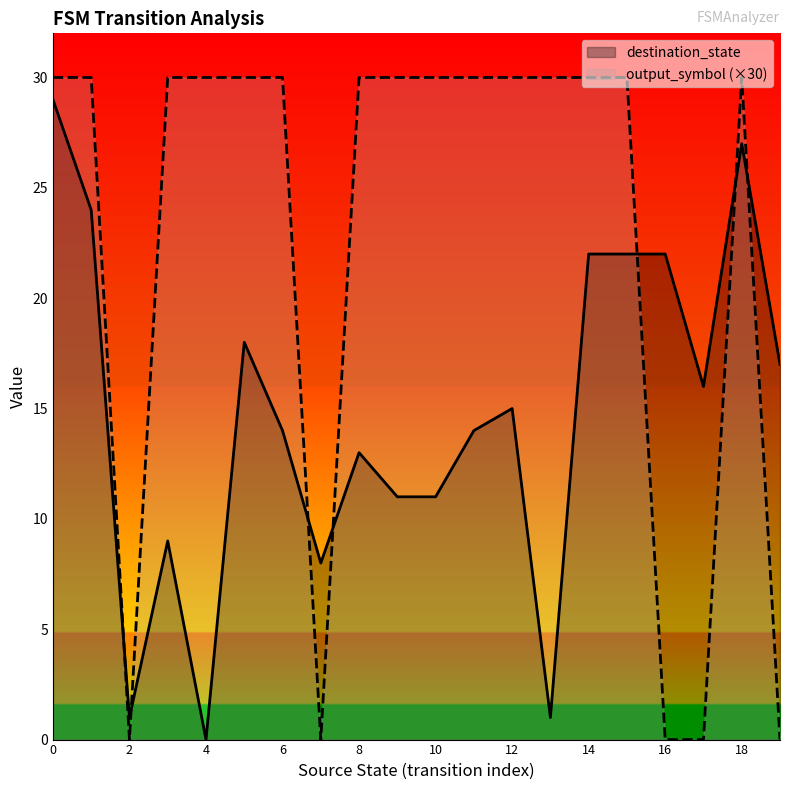

How many data points in output_symbol are less than 30?

5